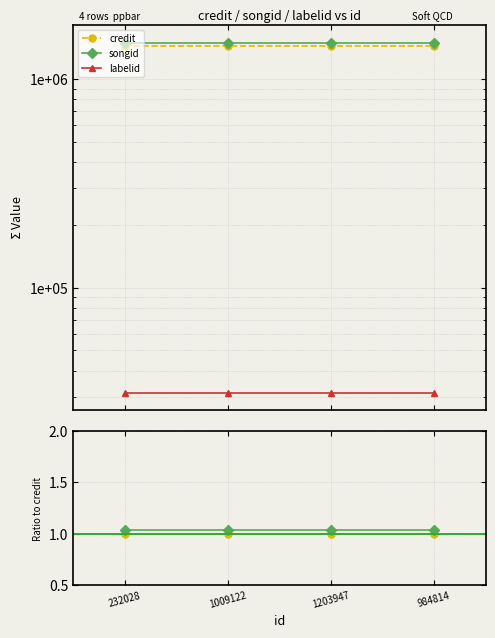

At how many categories does at least one series exceed 0?

4